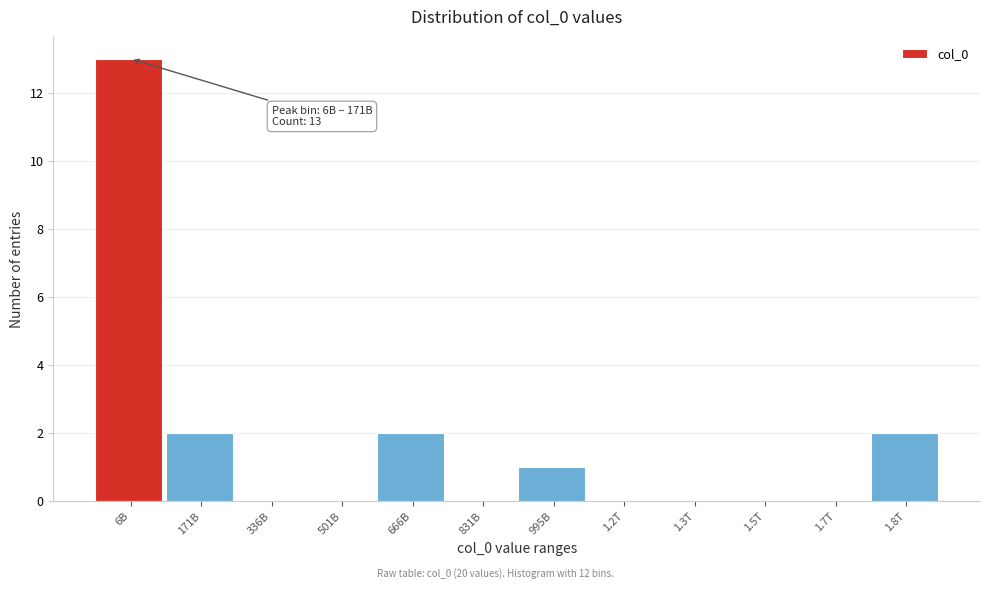

Reading left to right, what are all the values shown in this chart?

6B=13	171B=2	336B=0	501B=0	666B=2	831B=0	995B=1	1.2T=0	1.3T=0	1.5T=0	1.7T=0	1.8T=2